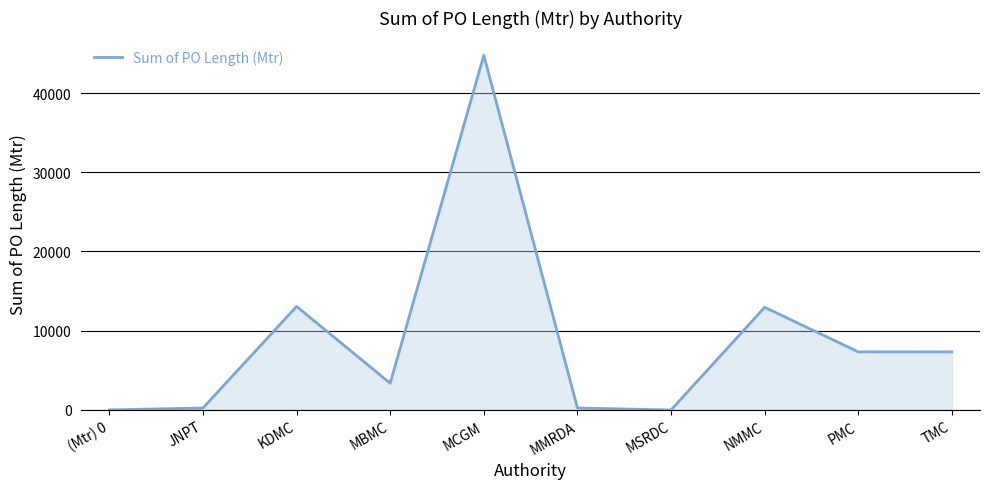

What is the approximate value at MBMC?

3374